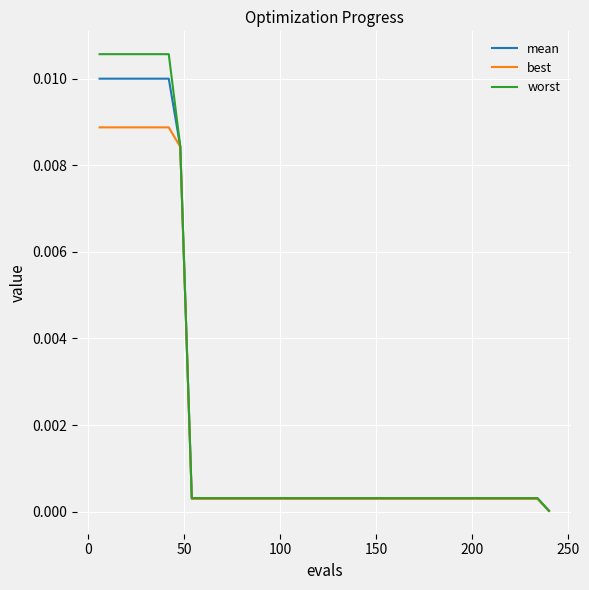

What are all the series names shown in the legend?

mean, best, worst